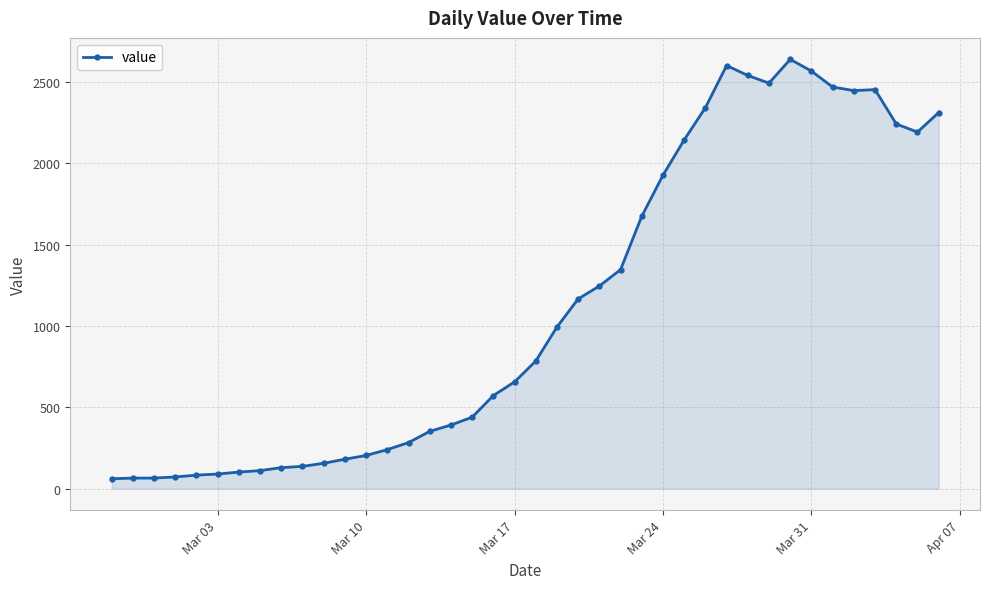

What is the difference between the maximum and minimum values?

2577